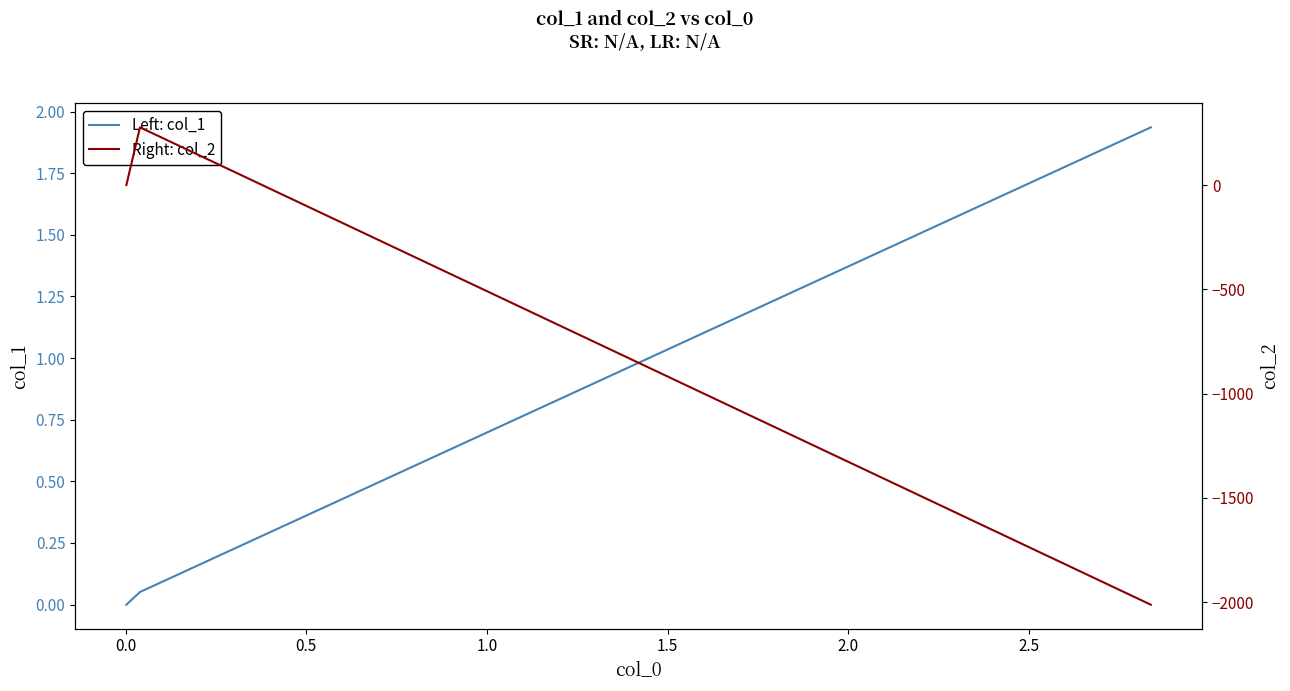

Which series has the largest total across all categories?

Left: col_1